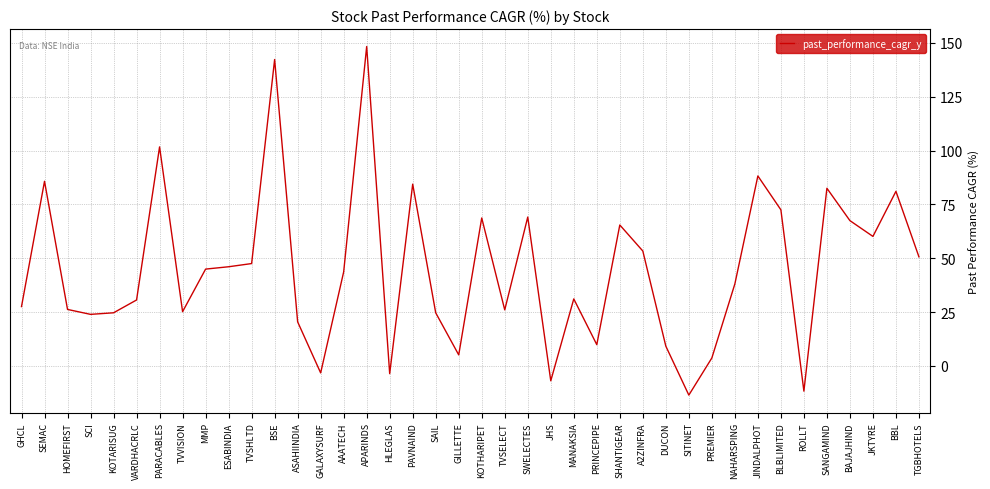

What is the maximum value shown in the chart?

148.3